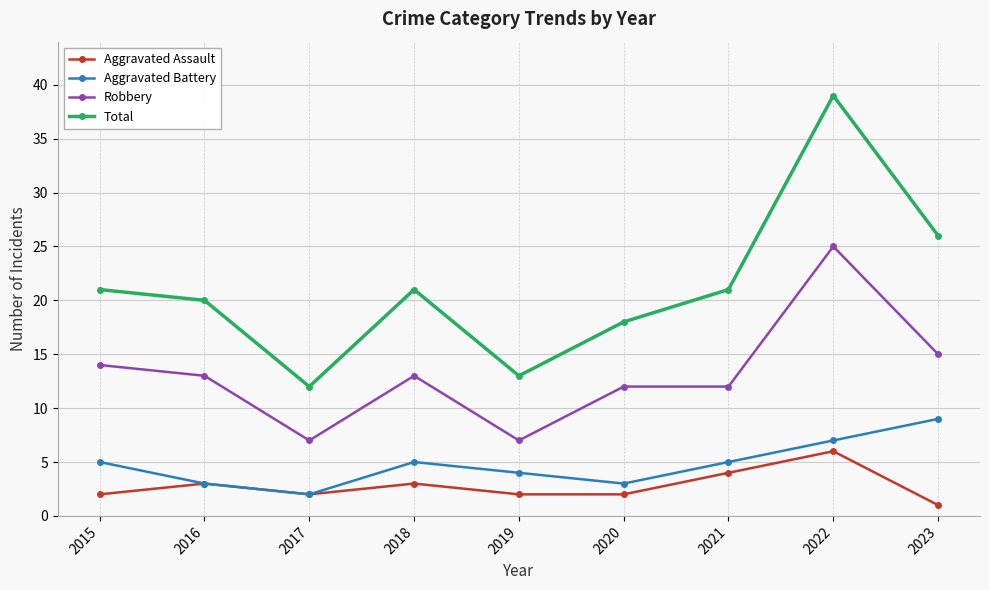

The Aggravated Assault series shows 1 at 2023. True or false?

True